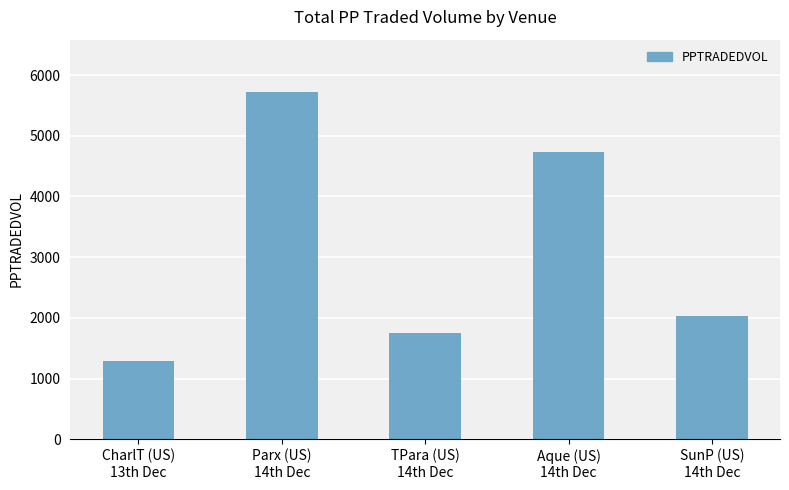

What is the change in value from Parx (US)
14th Dec to SunP (US)
14th Dec?

-3688.9